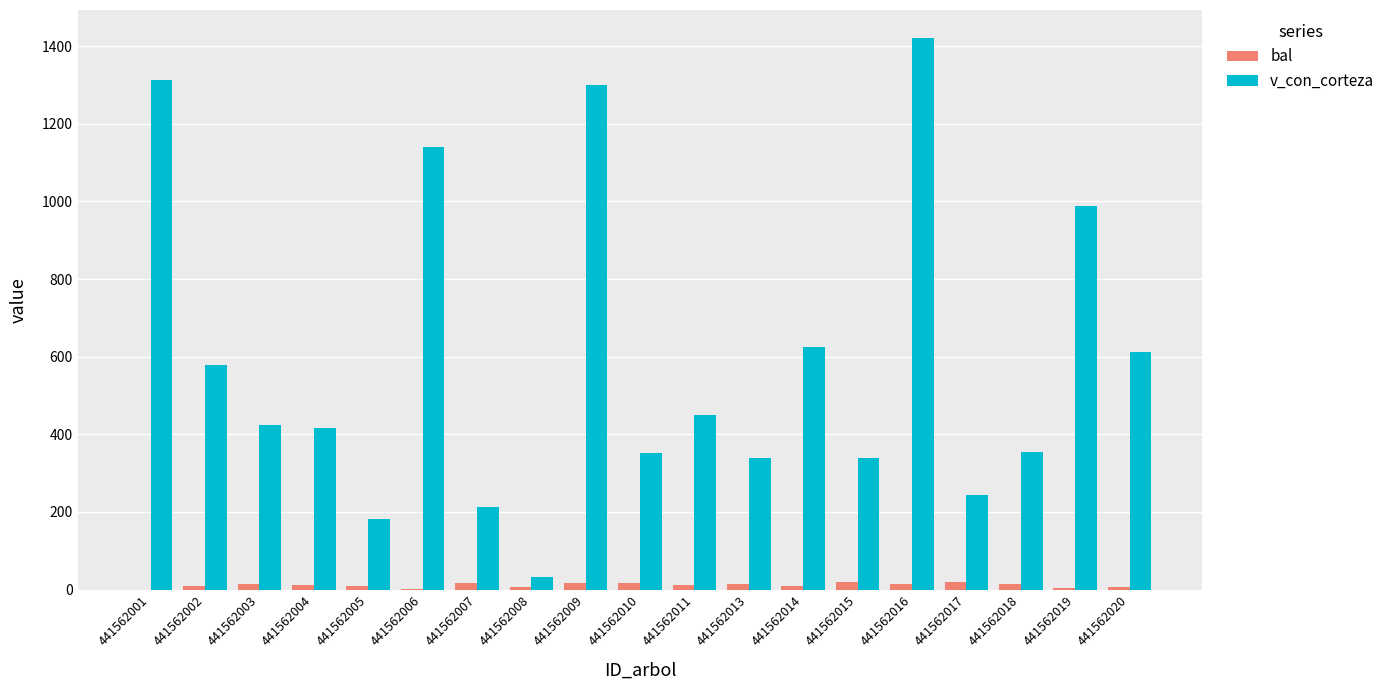

Read the bal value at 441562017.

18.9